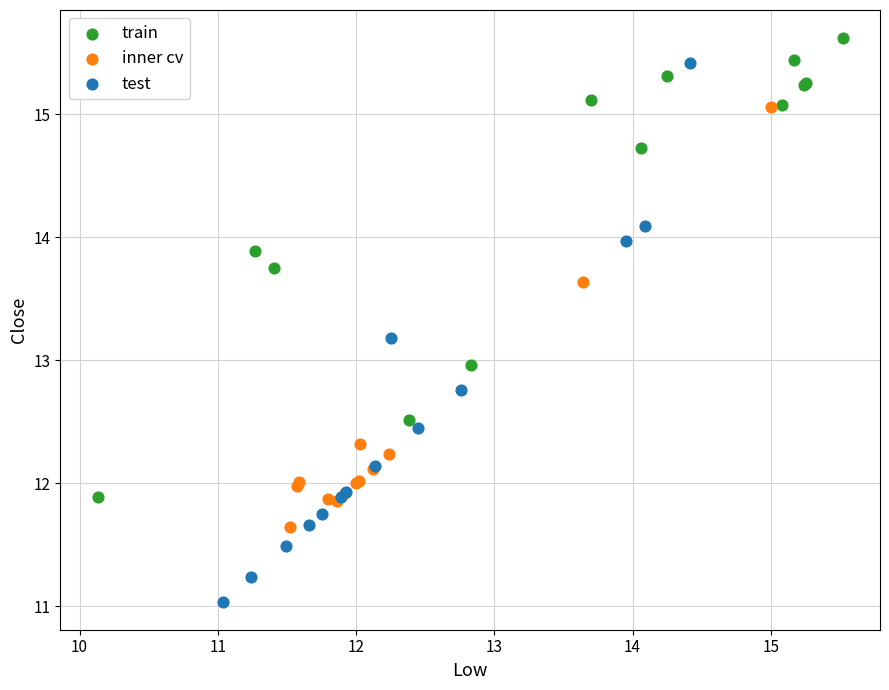

What are all the series names shown in the legend?

train, inner cv, test